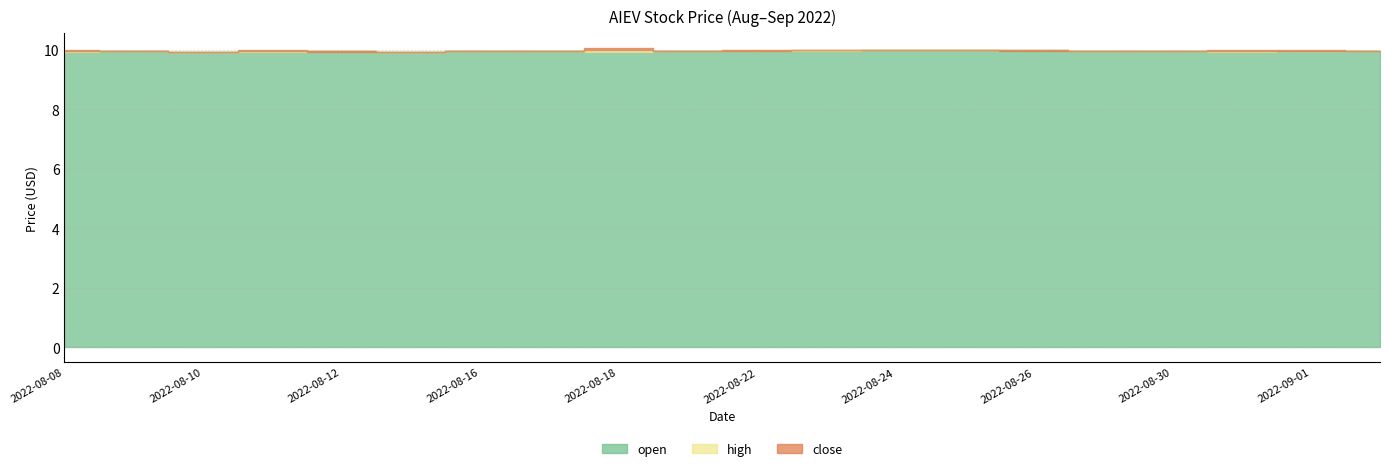

At which label does close reach its minimum?

2022-08-10